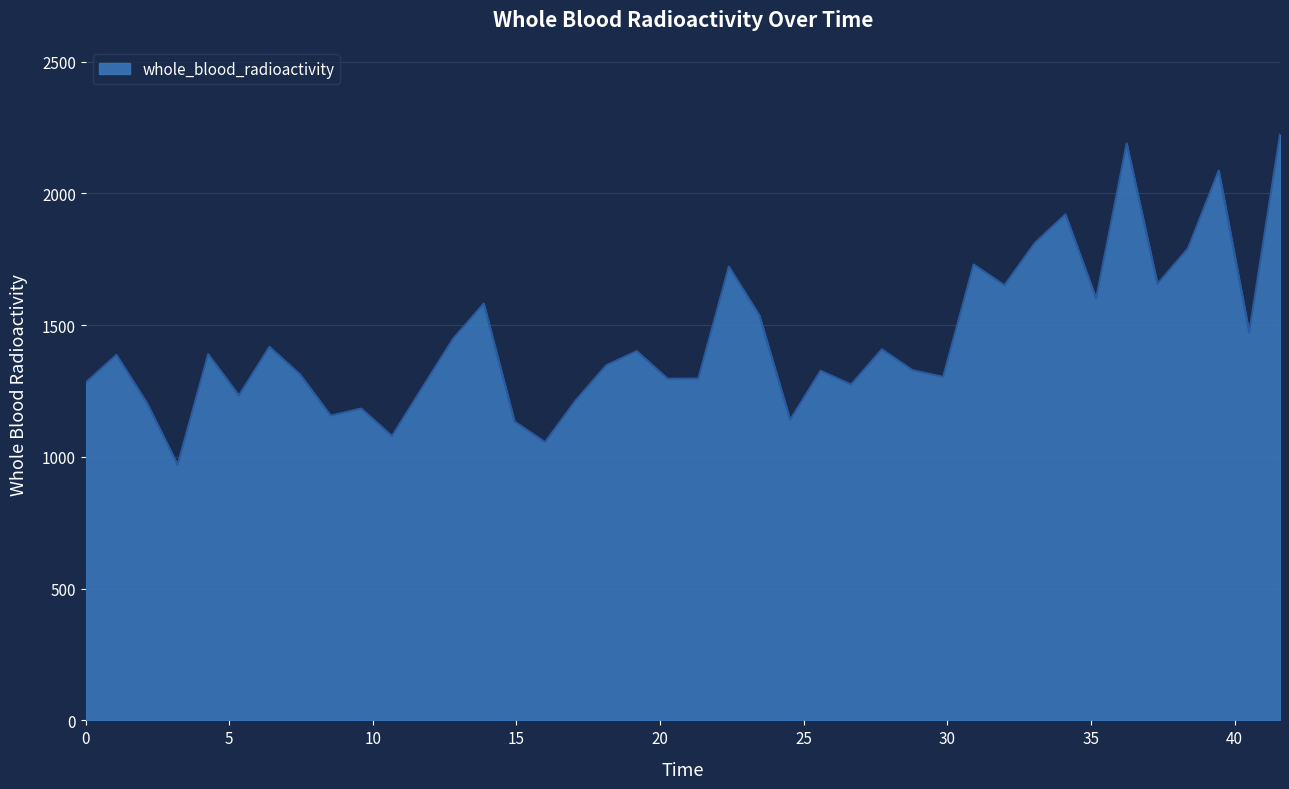

What is the smallest value displayed?

969.8